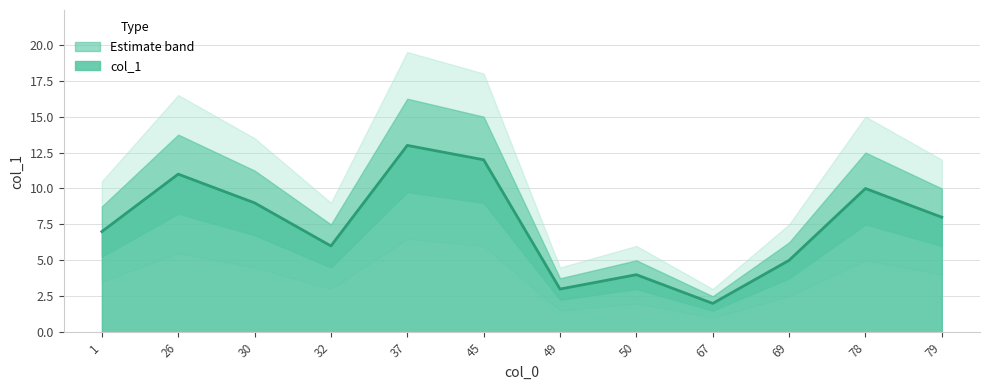

What is the approximate value at 79?

8.0